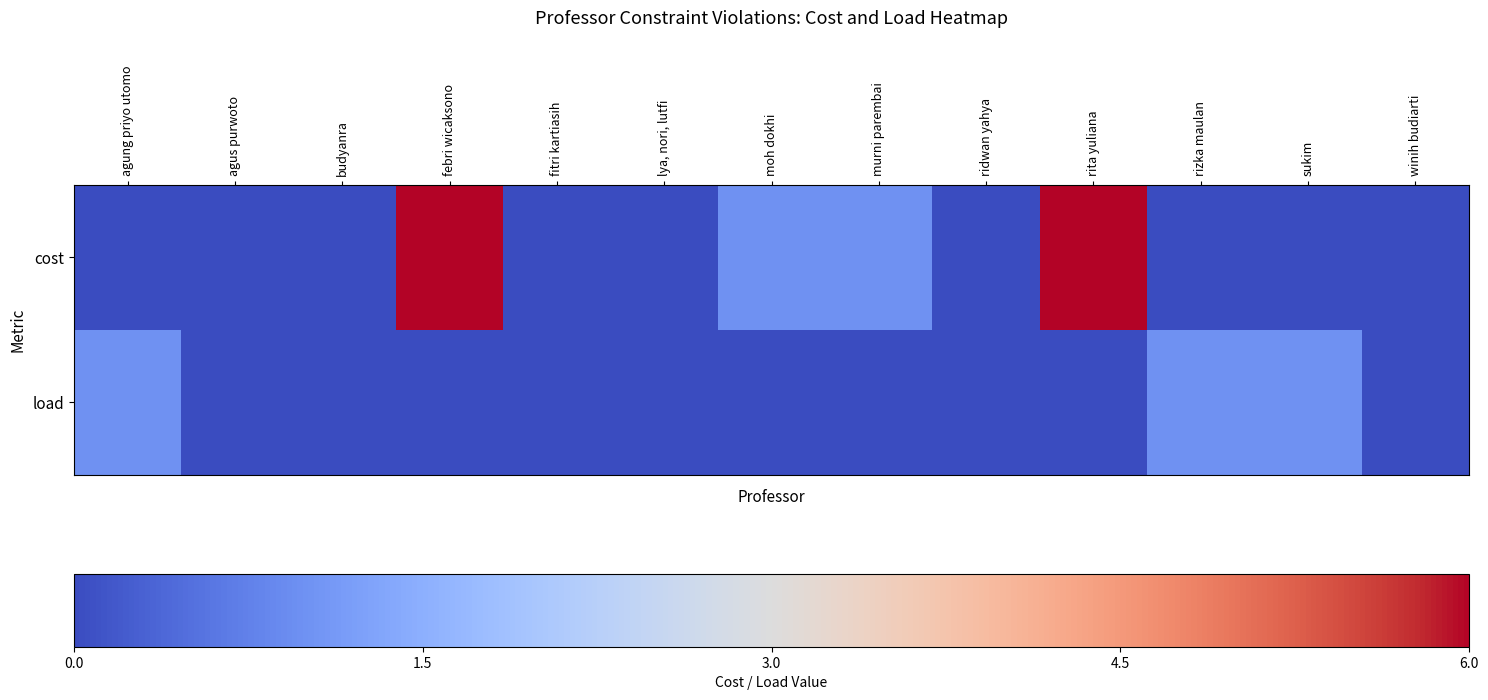

Which series has the widest spread of values?

cost